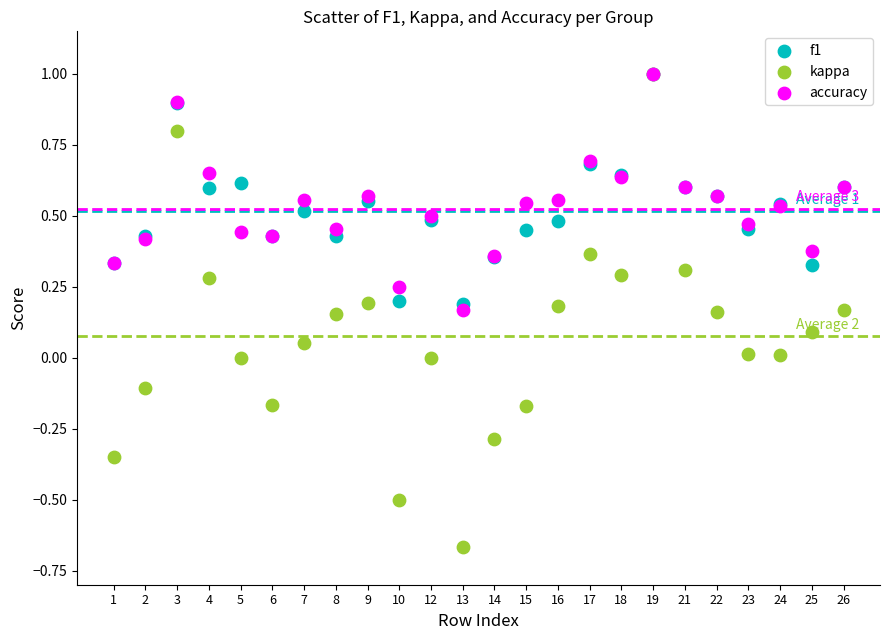

Which series reaches the minimum Y coordinate?

kappa